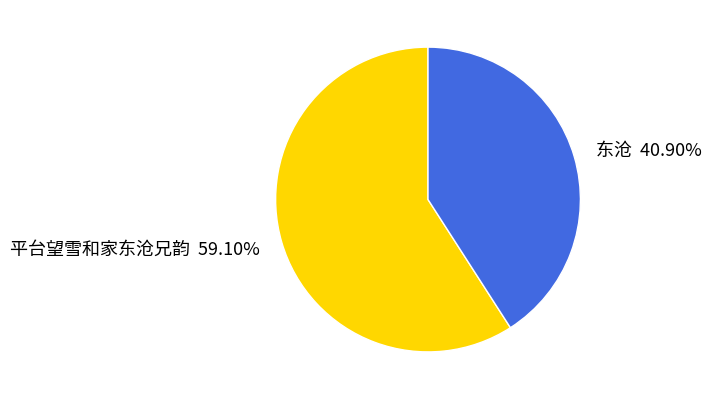

Count the number of slices in the pie.

2